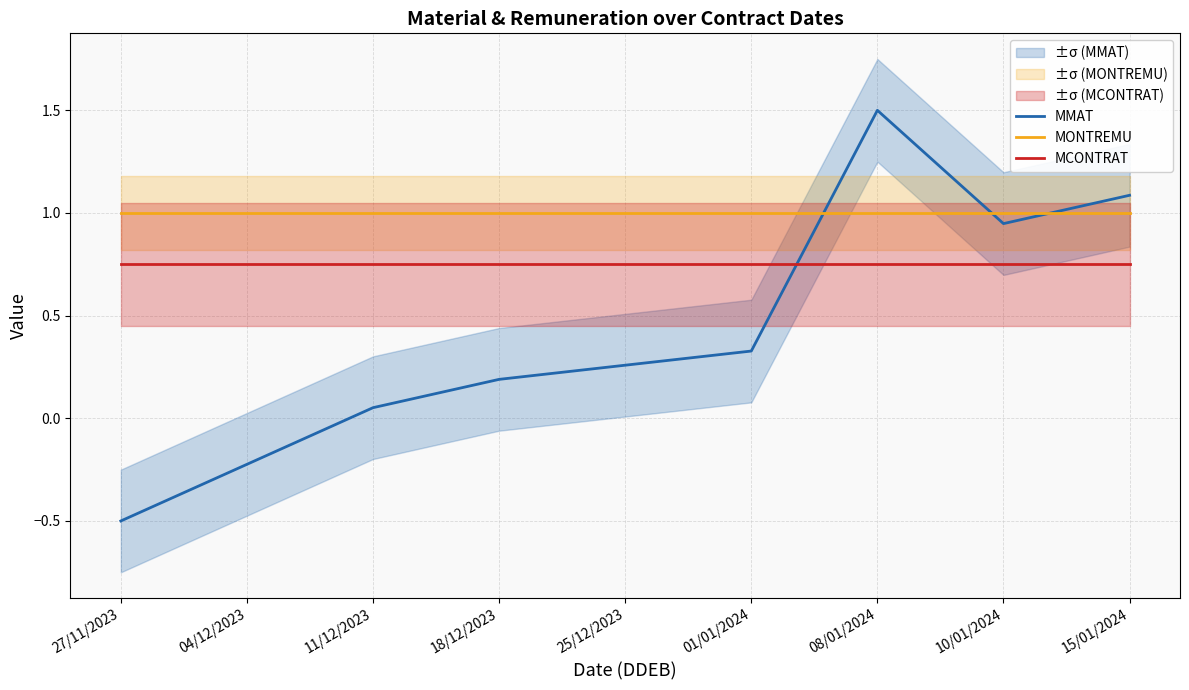

How many times do MMAT and MCONTRAT cross each other?

1